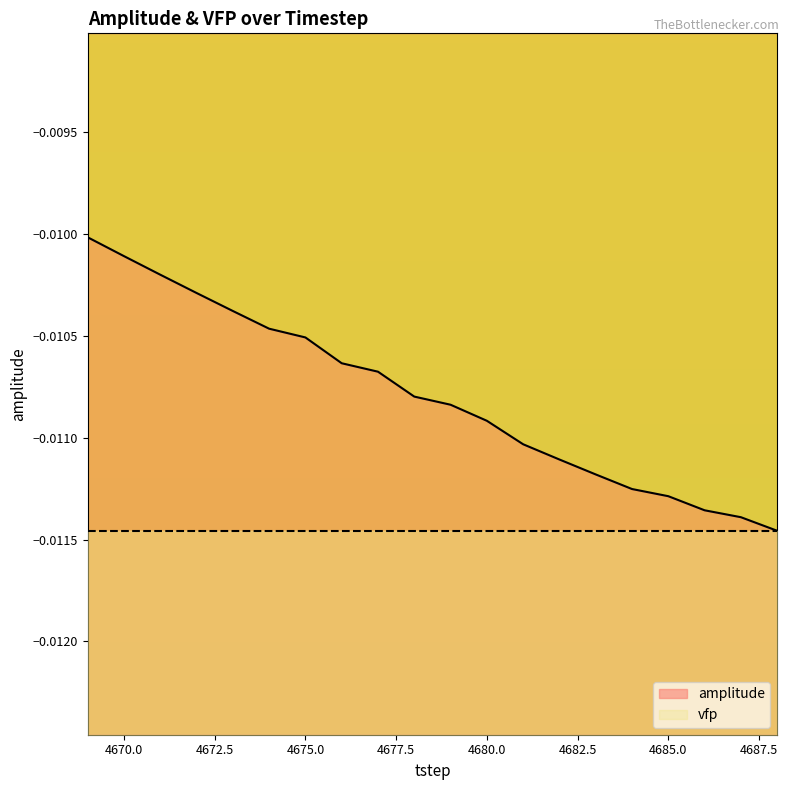

At which label is the value closest to 0?

4669